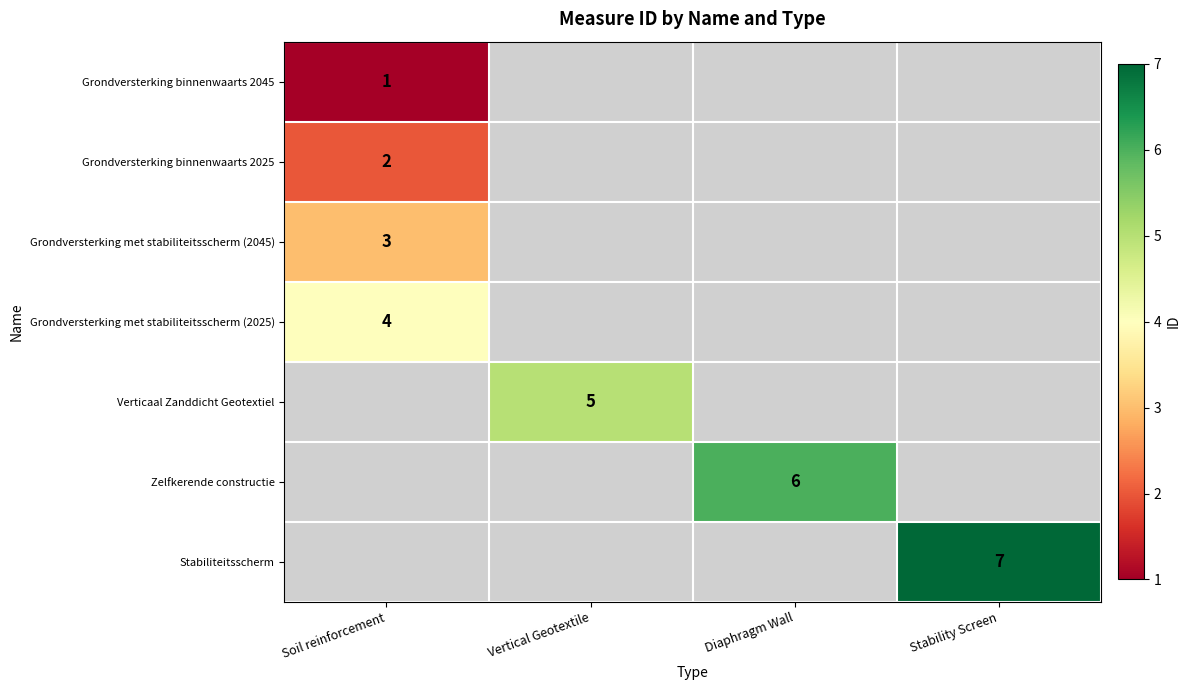

The value of Grondversterking binnenwaarts 2025 at Soil reinforcement is 3. True or false?

False